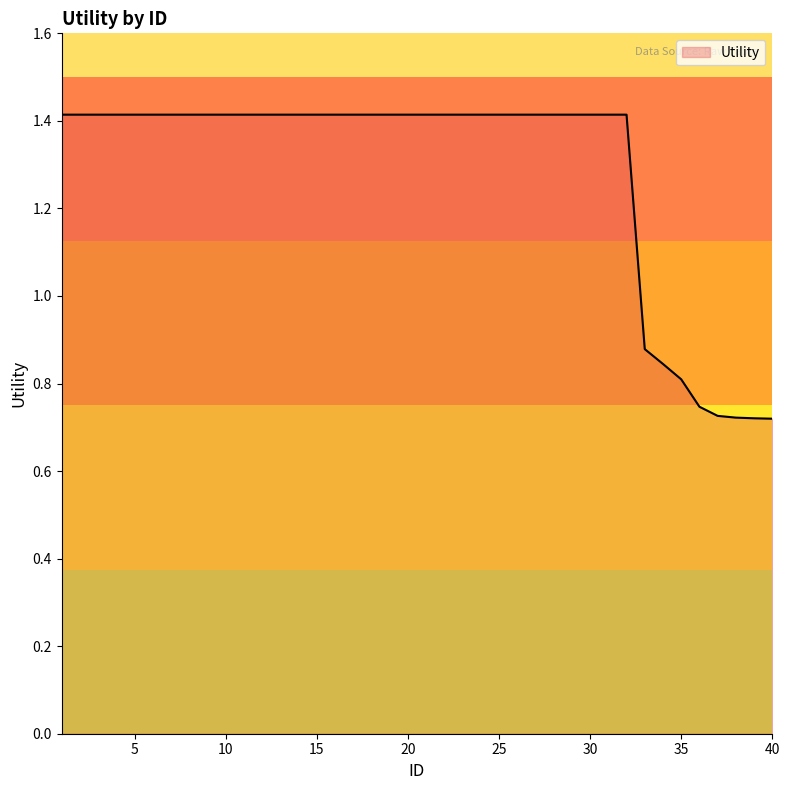

What is the maximum value shown in the chart?

1.4